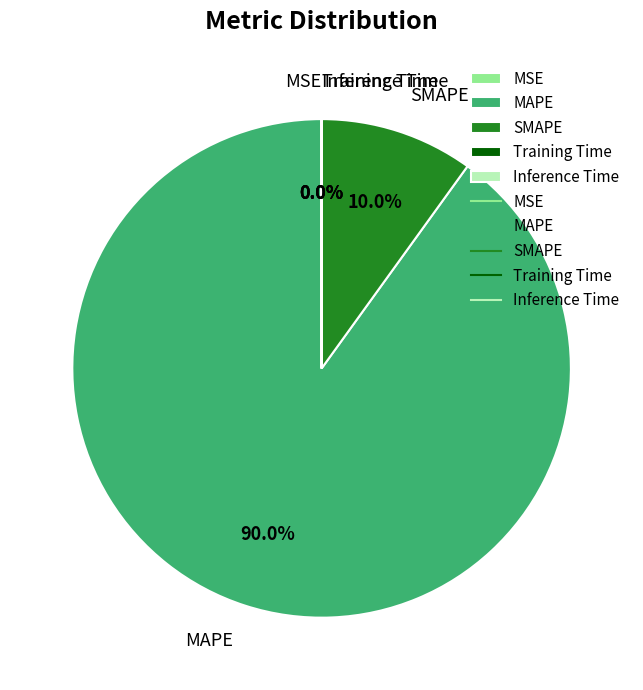

Which category has the biggest portion of the pie?

MAPE